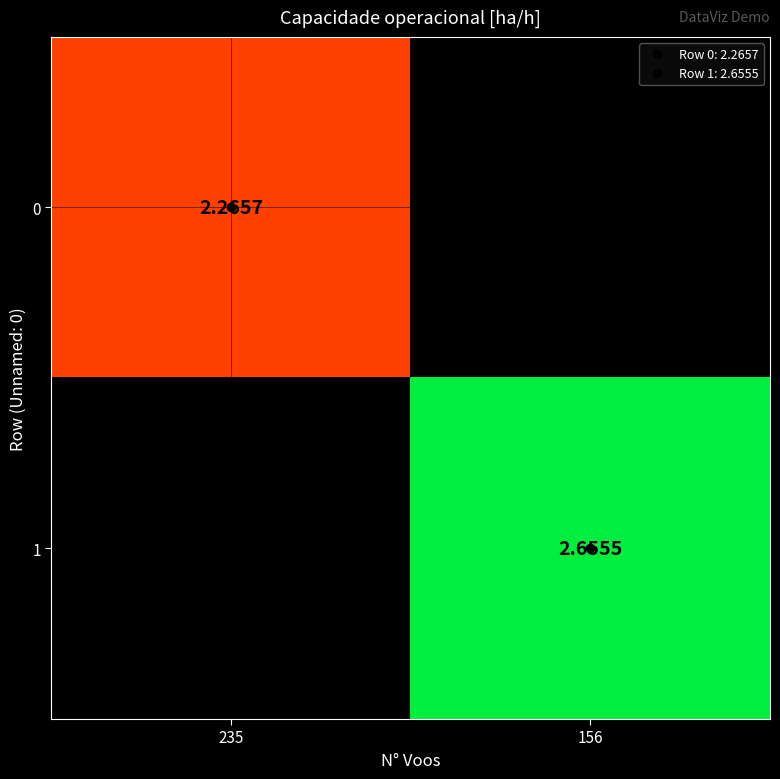

Which has a higher value, 235 or 156?

156